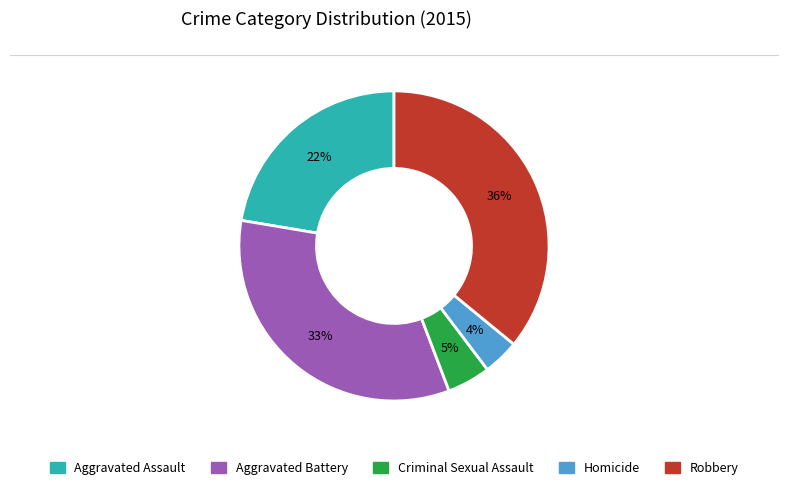

Is it true that Homicide is 11% of the pie?

False